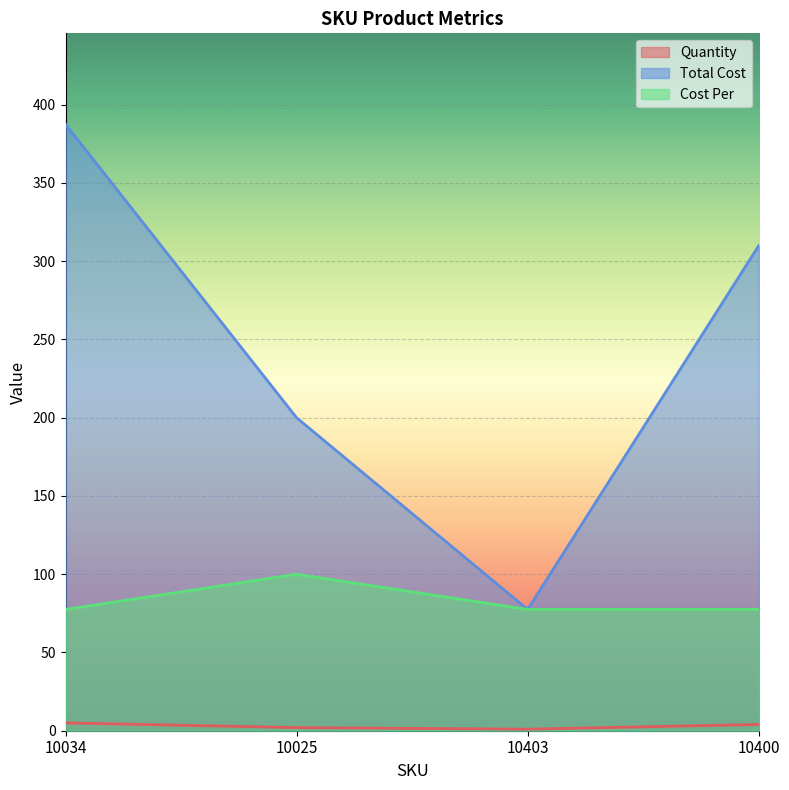

What is the minimum value for Cost Per?

77.5